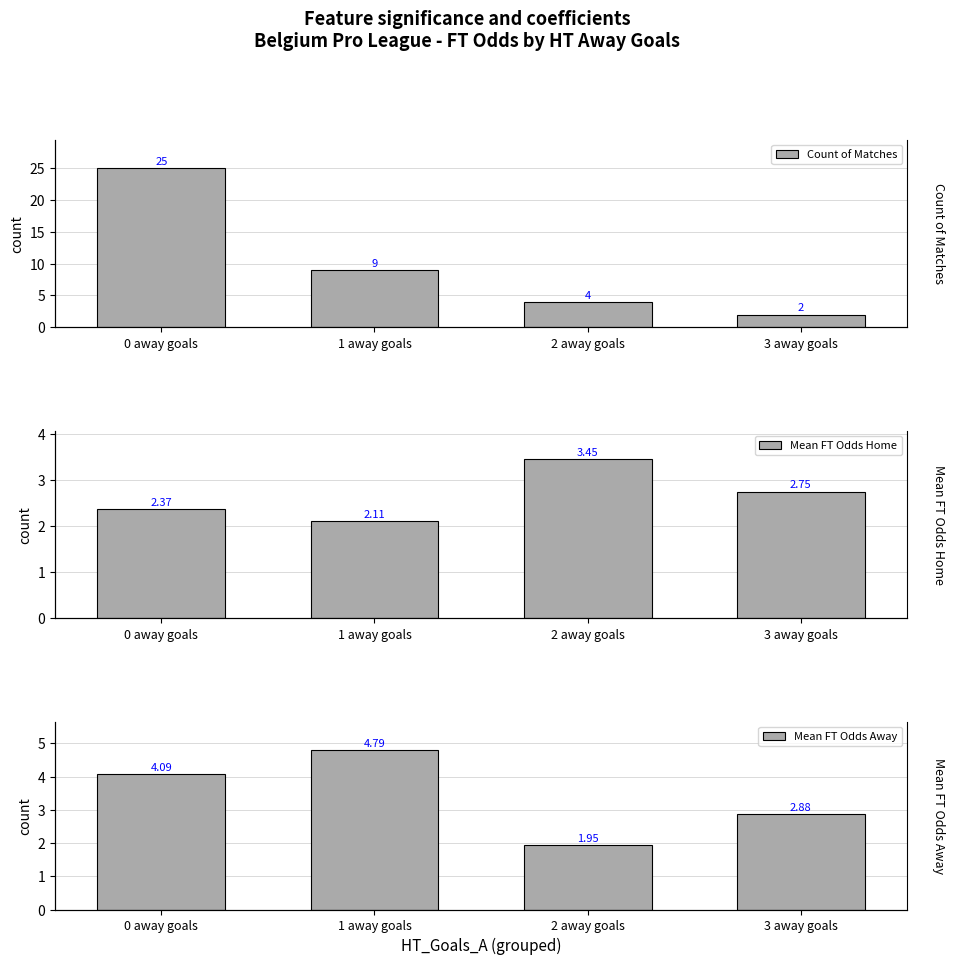

What value does the Mean FT Odds Away series have at 2 away goals?

1.9